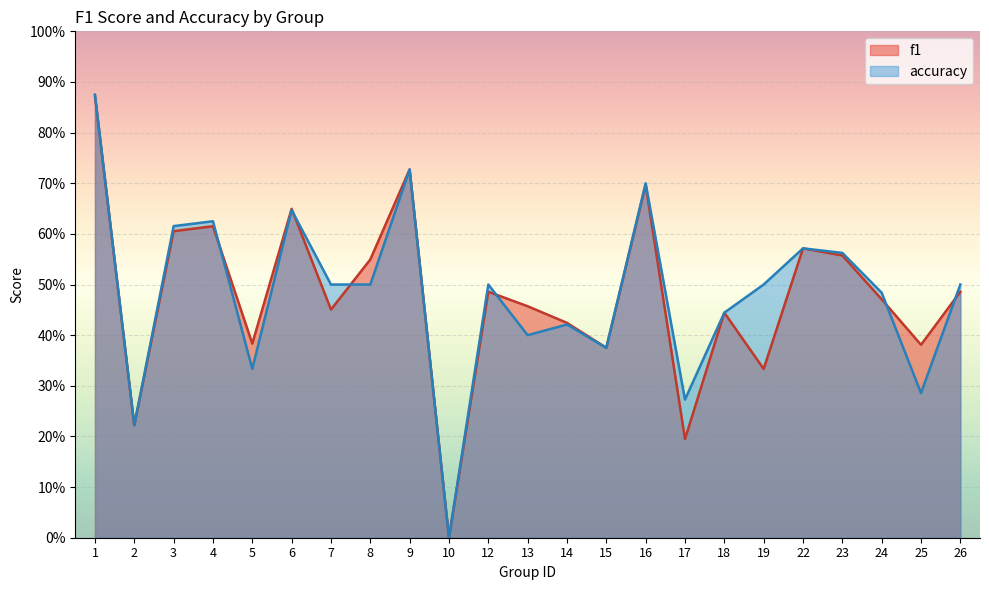

Which category has the highest value across all series?

1